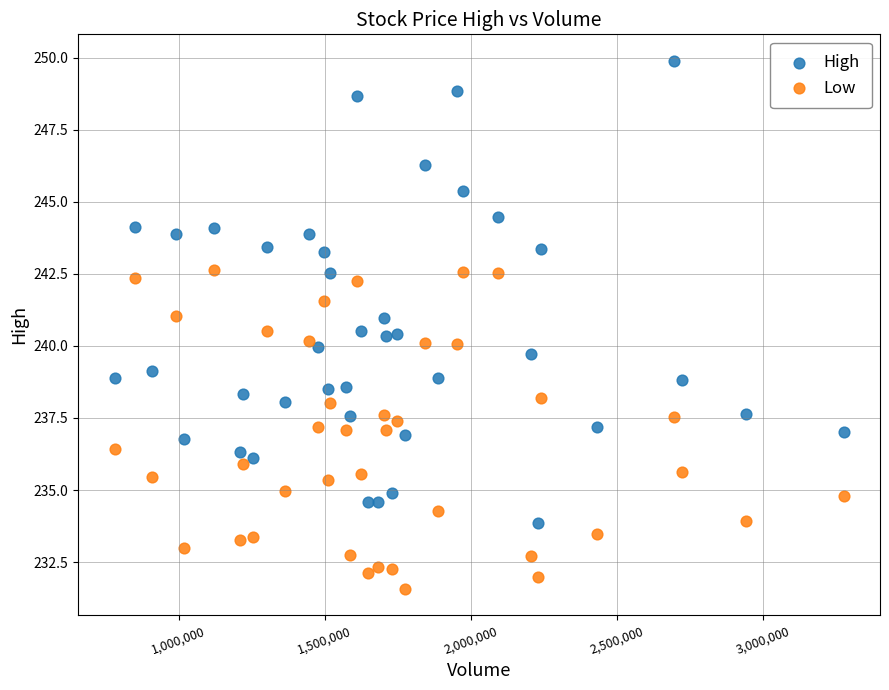

Across all data points, what is the range of Y values (max minus min)?

18.3